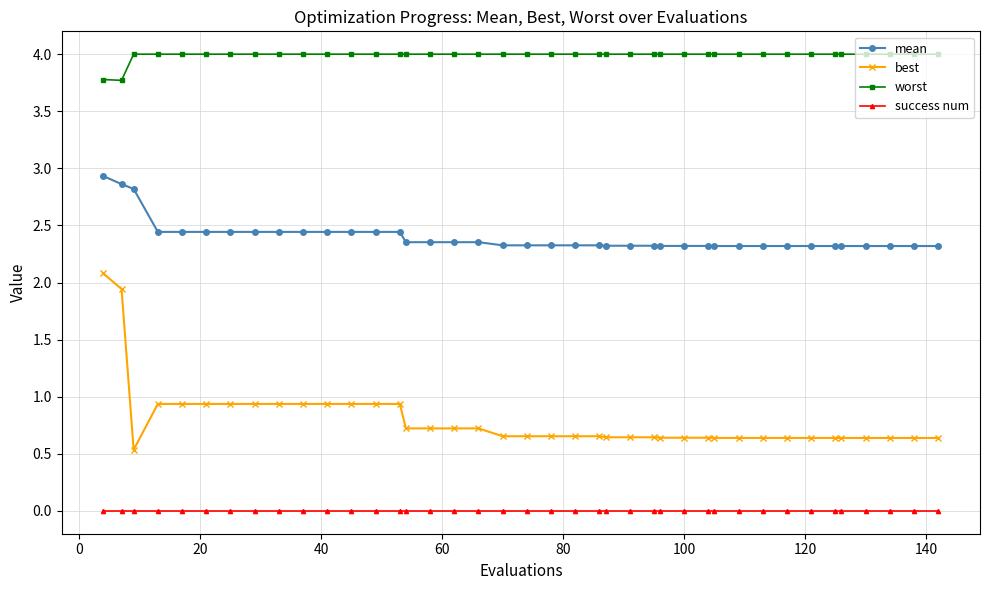

Which series has the largest range (max minus min)?

best